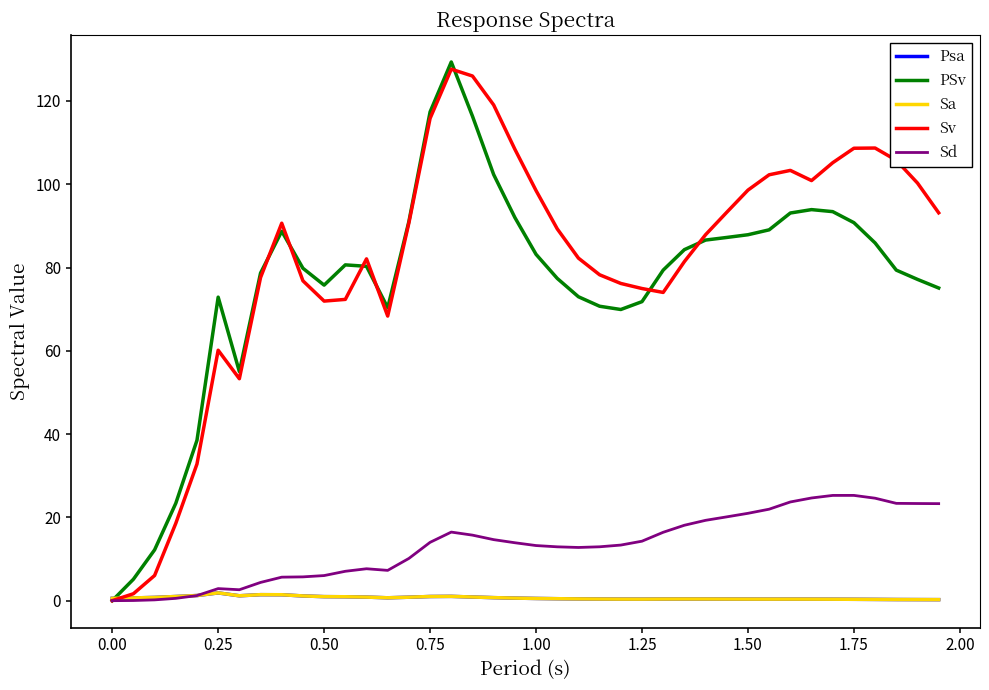

What is the greatest value displayed?

129.4